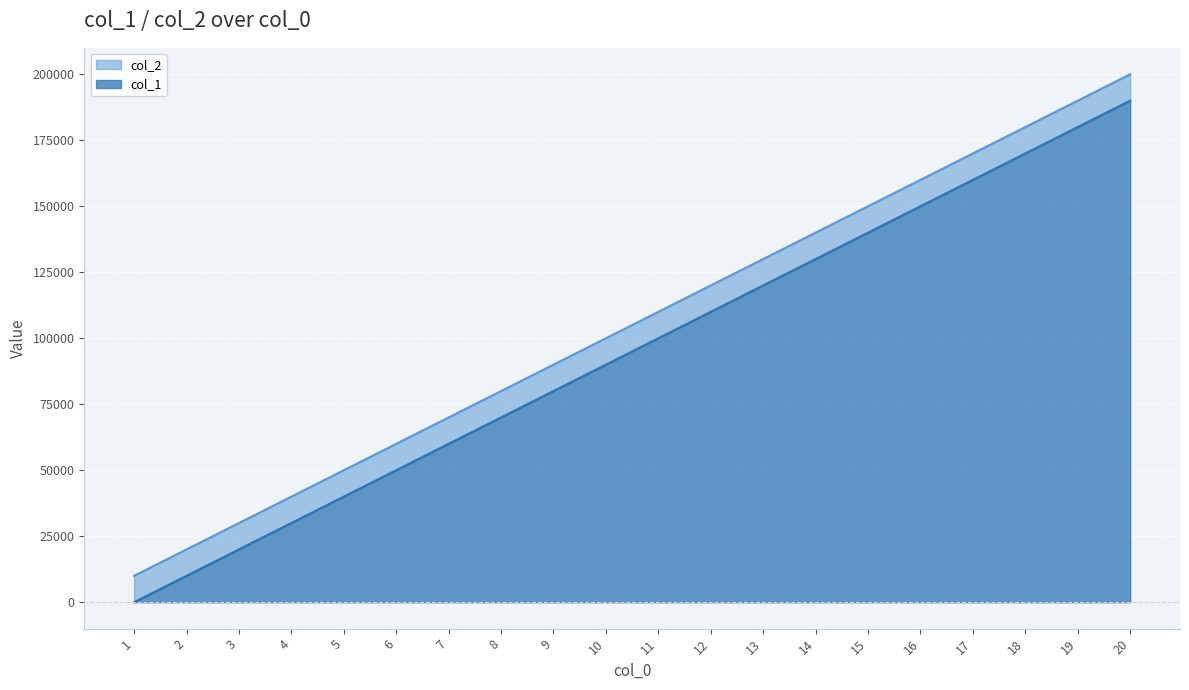

What is the difference between the col_1 values at 7 and 17?

100000